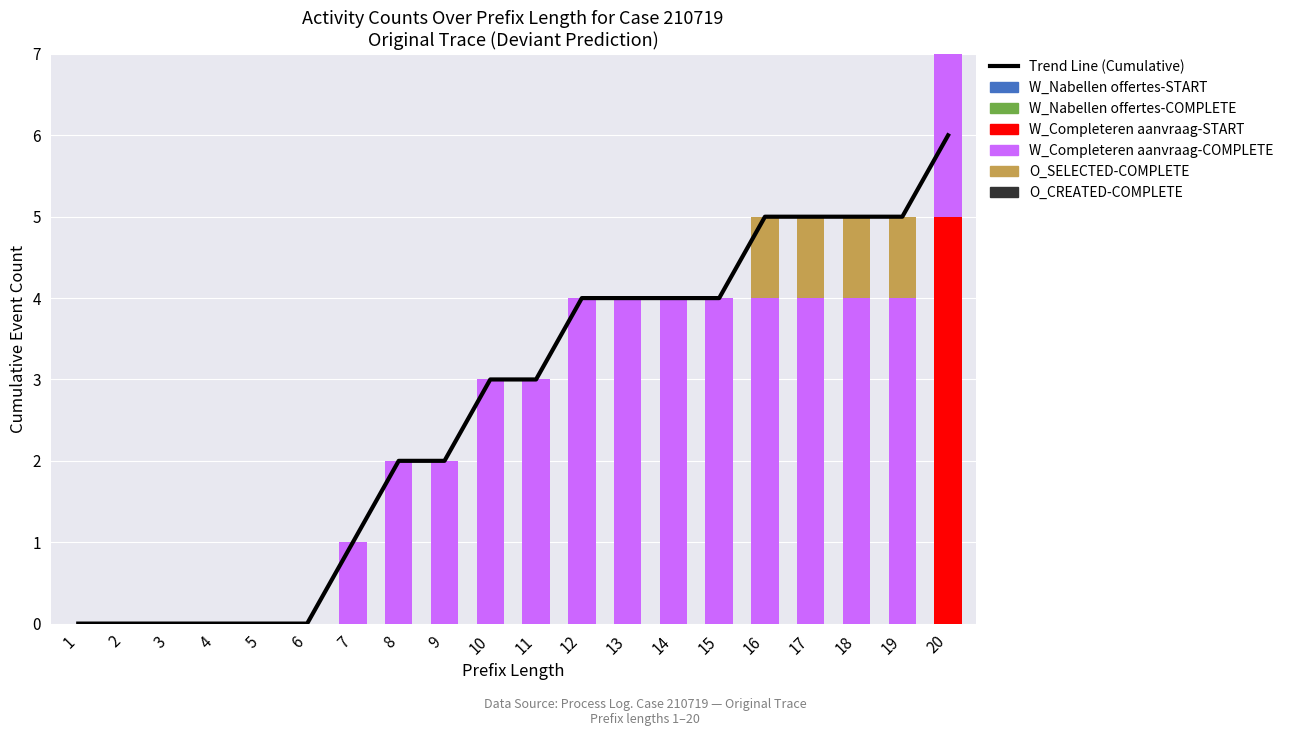

How many W_Completeren aanvraag-COMPLETE values are between 0 and 4?

19